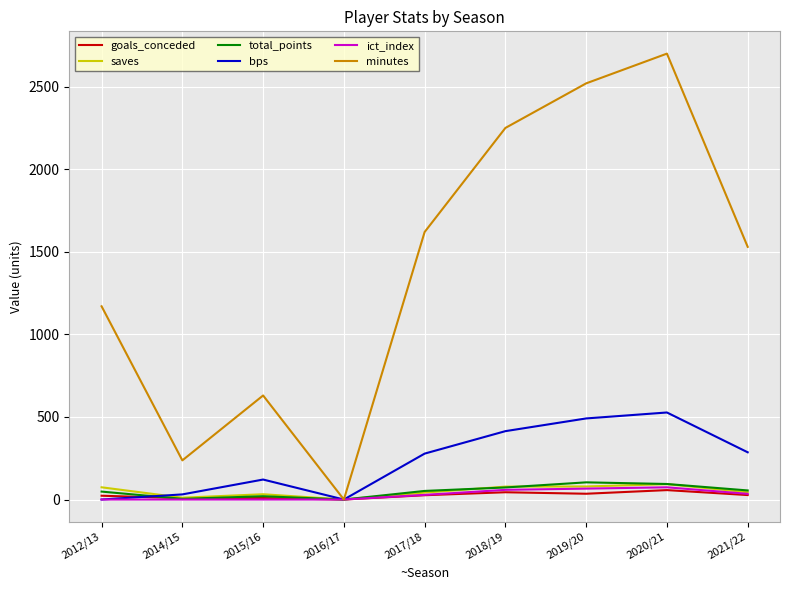

Which series changed the most between 2012/13 and 2018/19?

minutes